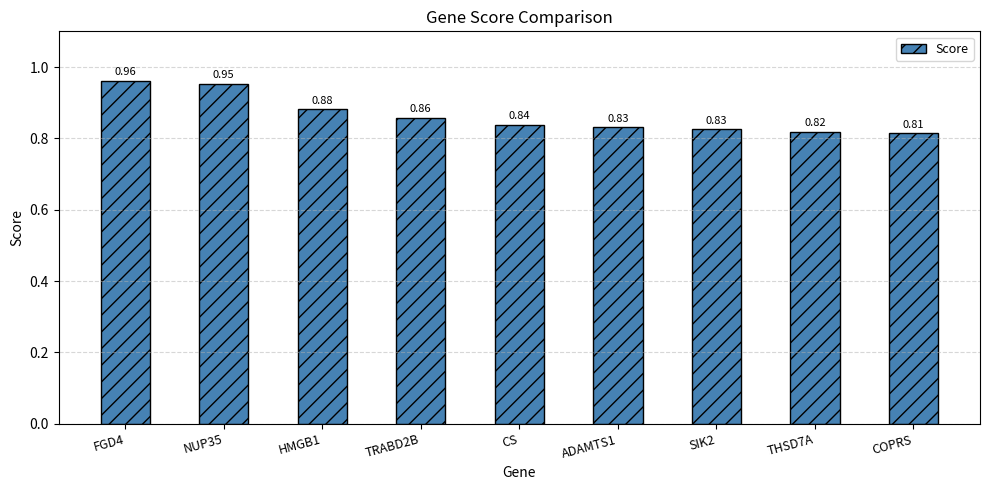

Where is the data nearest to the value 0?

COPRS